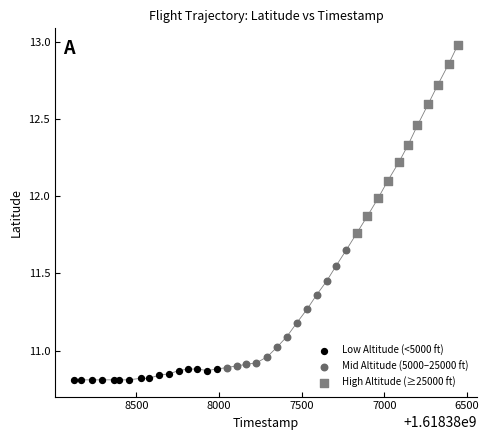

Which series has the widest spread of Y values?

High Altitude (≥25000 ft)